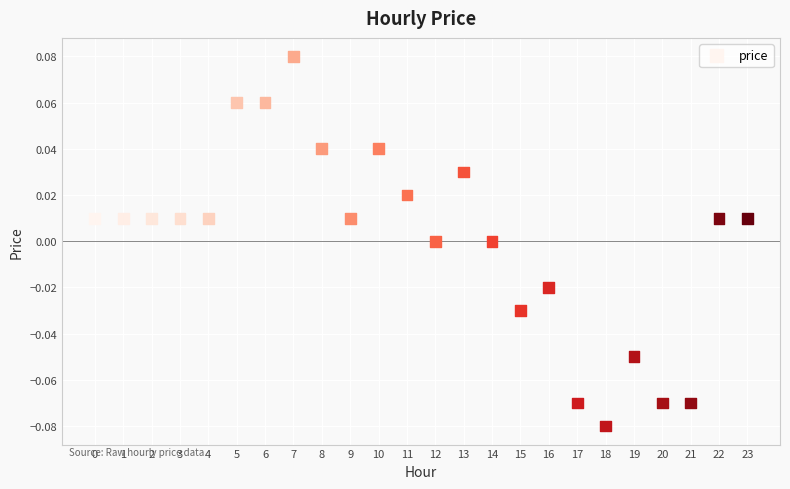

Count the number of points in this scatter plot.

24